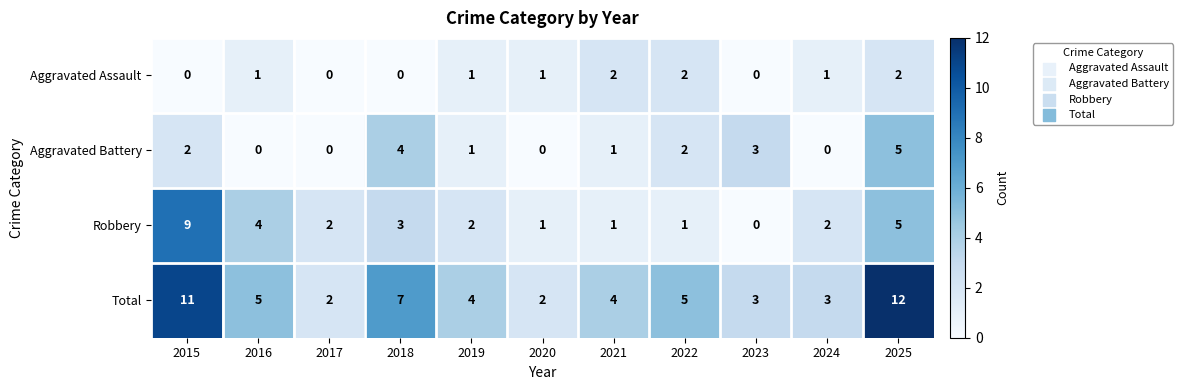

The Aggravated Assault series shows 0 at 2023. True or false?

True